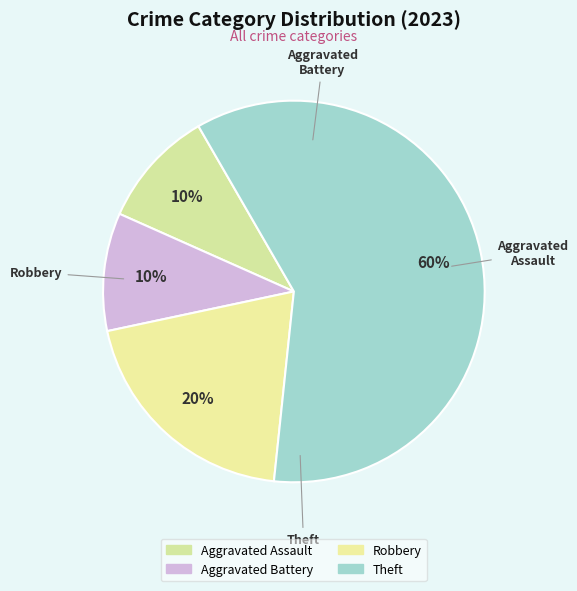

Which category has the smallest portion of the pie?

Aggravated Assault